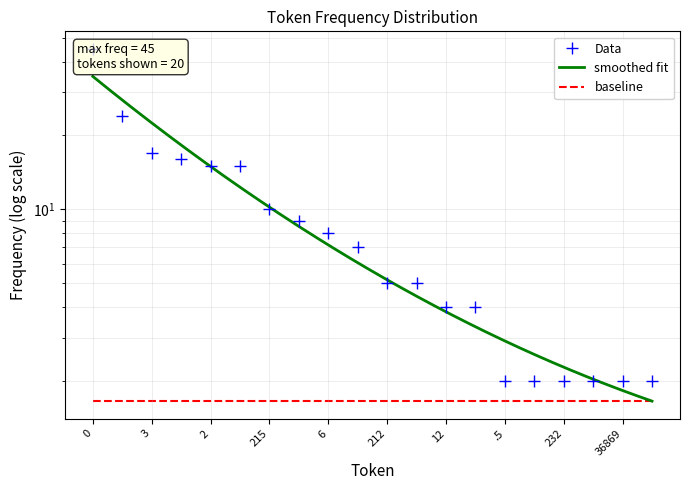

What is the label of the 20th point from the left?

36877